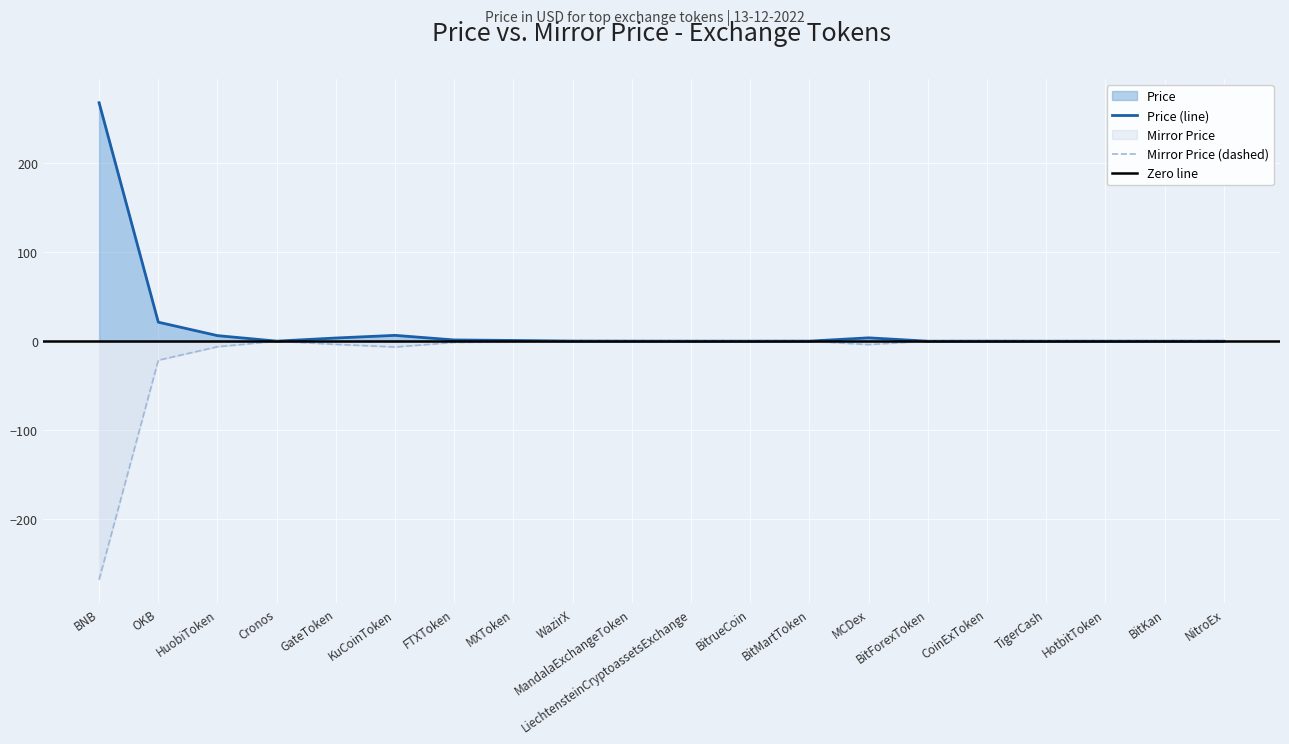

The Mirror Price series shows -0.0 at HotbitToken. True or false?

True